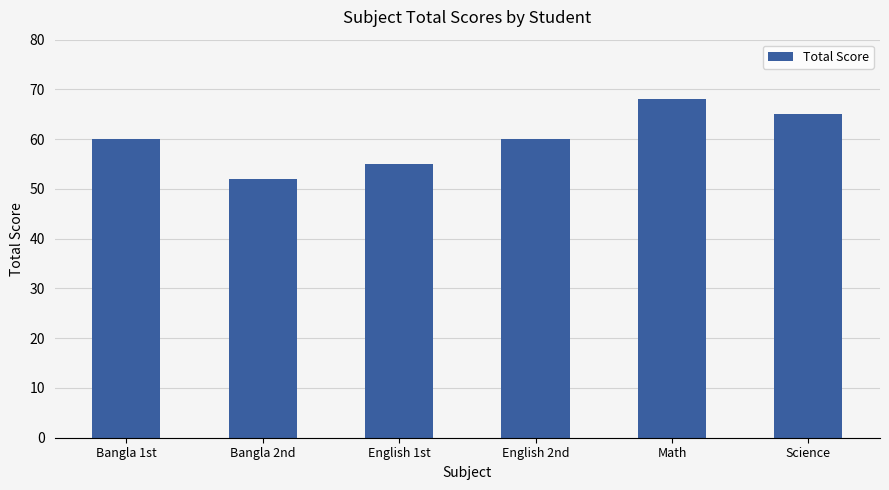

Reading left to right, extract all data points from this chart.

Bangla 1st=60	Bangla 2nd=52	English 1st=55	English 2nd=60	Math=68	Science=65